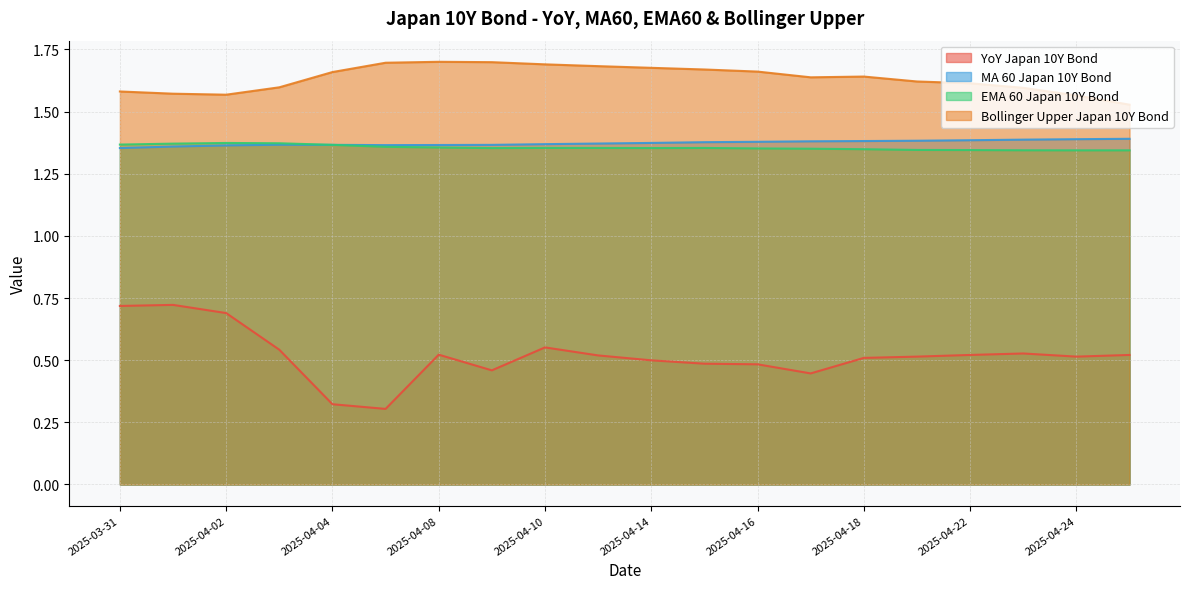

True or false: bollinger_upper_PRICE_Japan_10Y_Bond has more than 2 points higher than both neighbors.

False